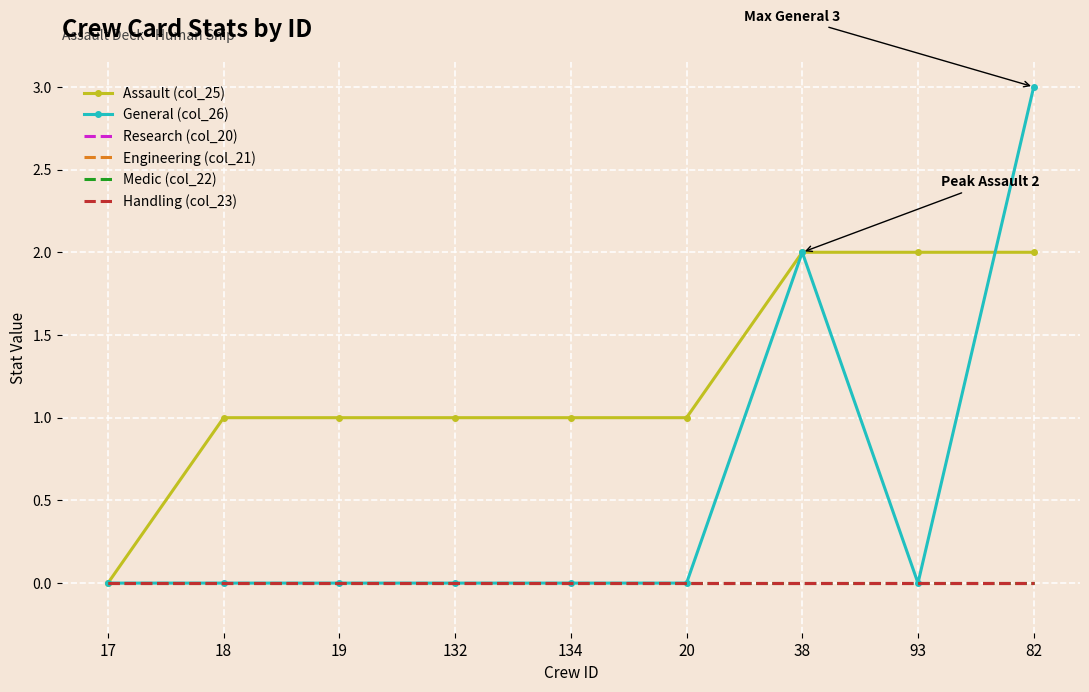

Which series has the largest total across all categories?

Assault (col_25)